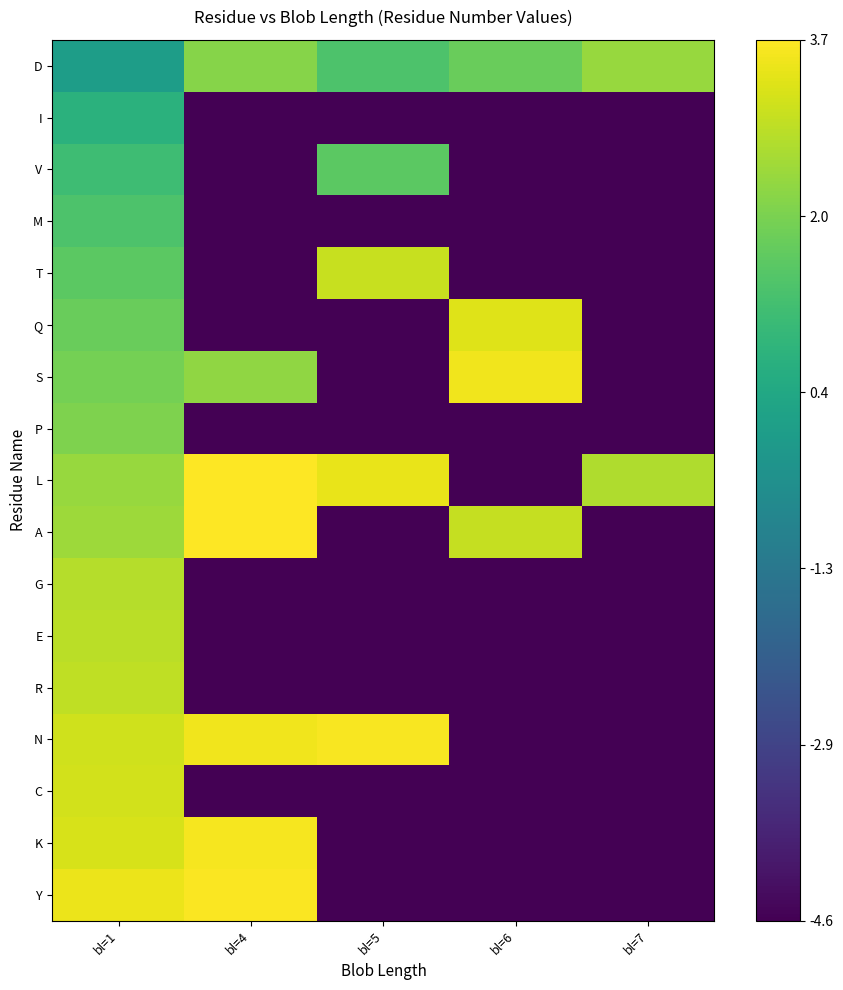

What is the difference between the highest and lowest values at bl=1?

3.4